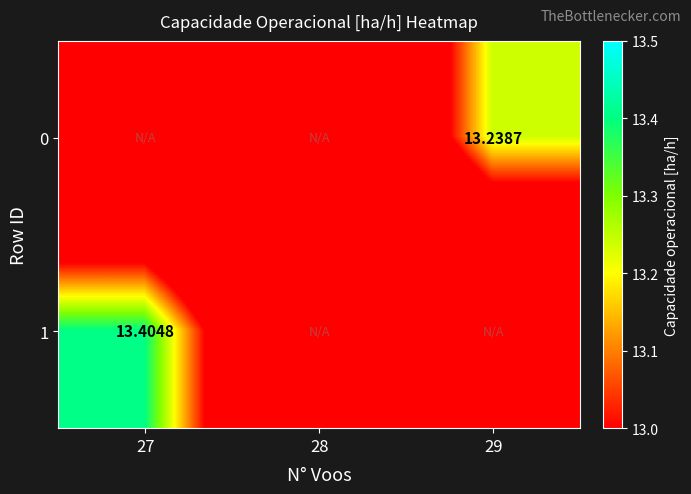

True or false: 0 has a value of 21.9 at 28.

False